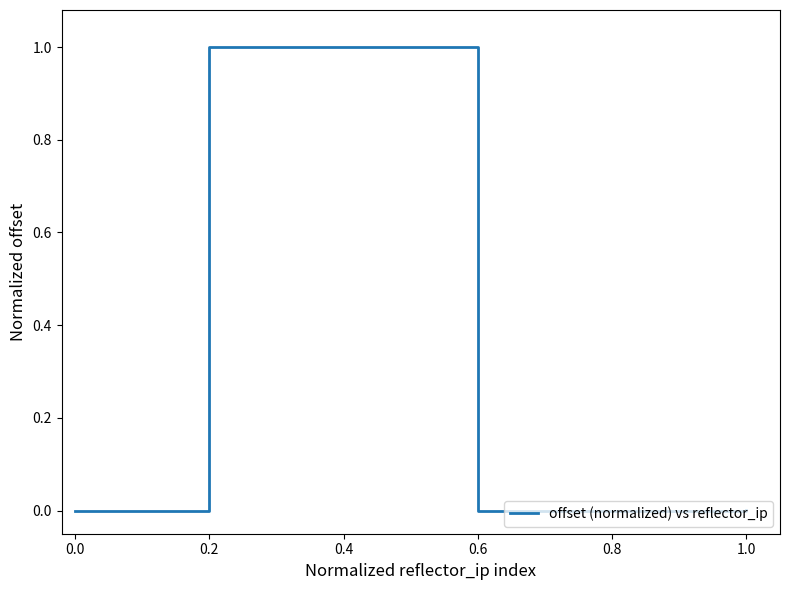

Reading left to right, extract all data points from this chart.

0.0	0.0	1.0	1.0	0.0	0.0	0.0